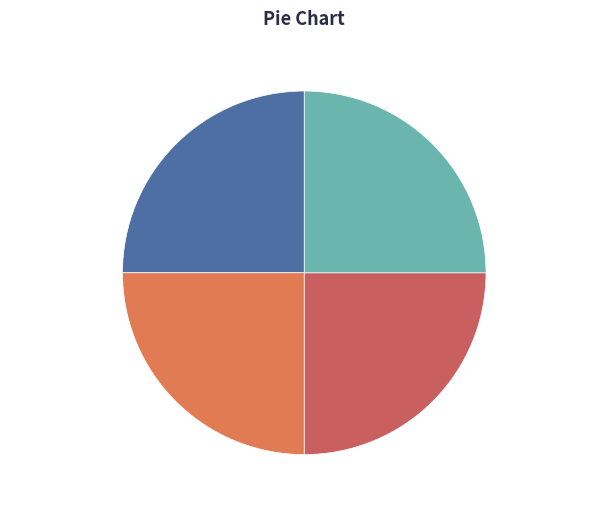

Is the sum of 寄李耐侬夫妇北京四首 其二 and 寄李耐侬夫妇北京四首 其三 greater than half?

No